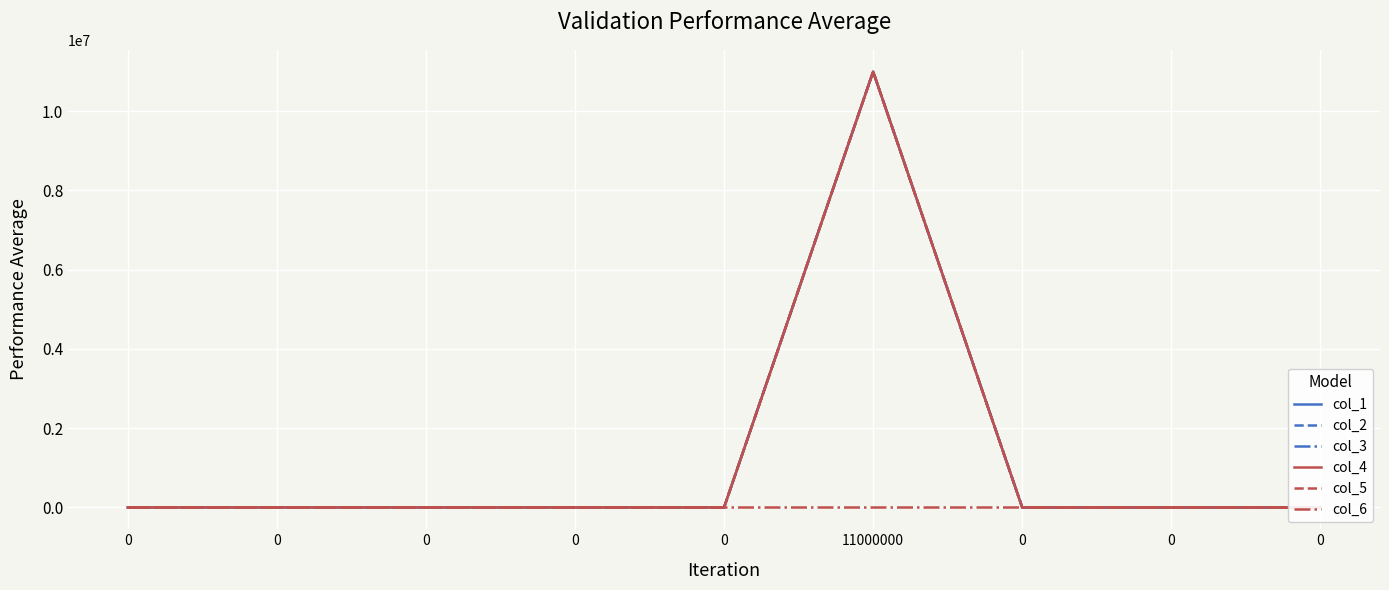

Rank the series by their maximum value, from lowest to highest.

col_6, col_1, col_2, col_3, col_4, col_5